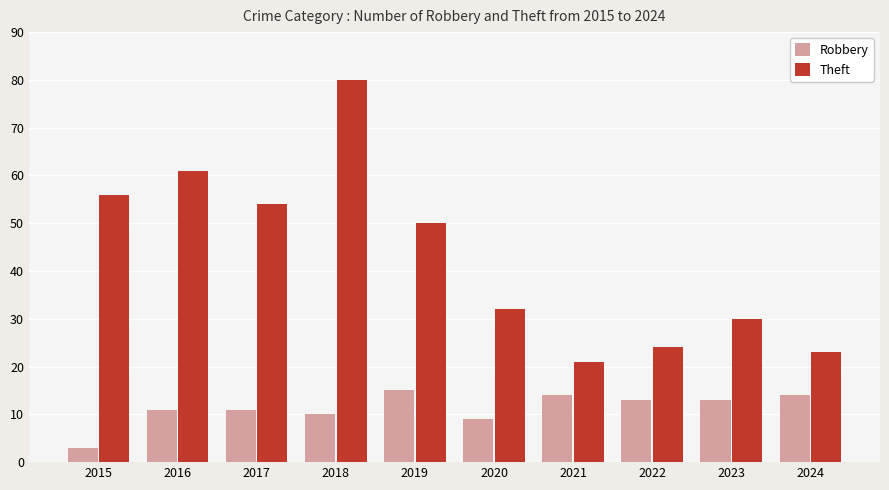

List the series in order of their overall mean, lowest first.

Robbery, Theft